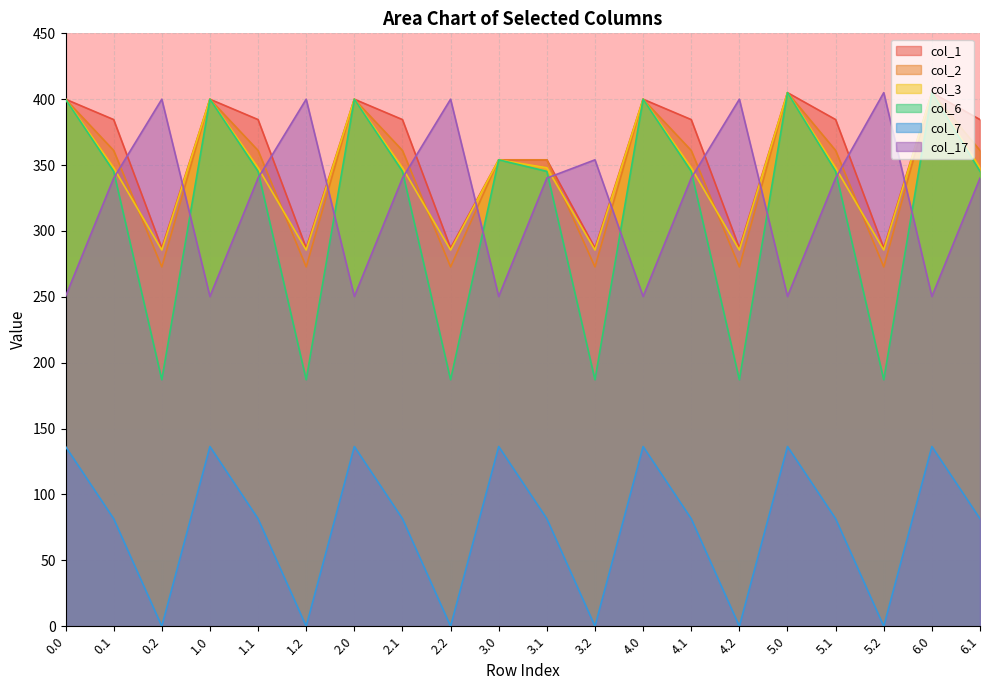

What is the difference between the col_3 values at 6.1 and 1.2?

62.4